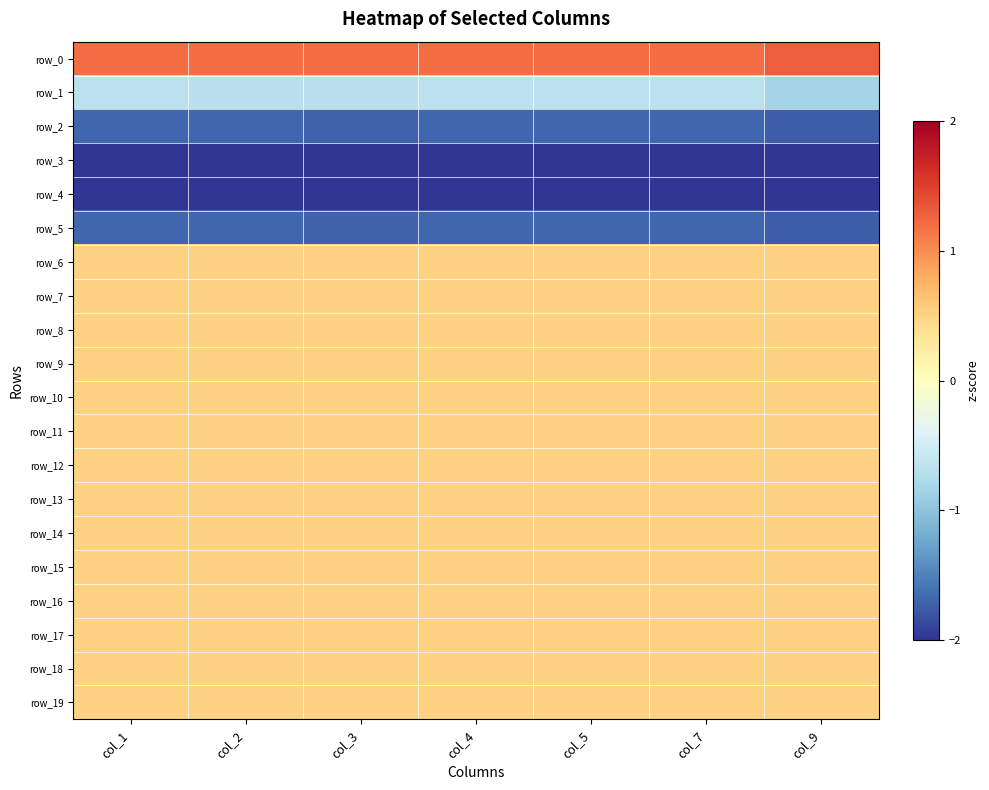

What is the difference between the second highest and minimum values in the row_5 series?

0.1